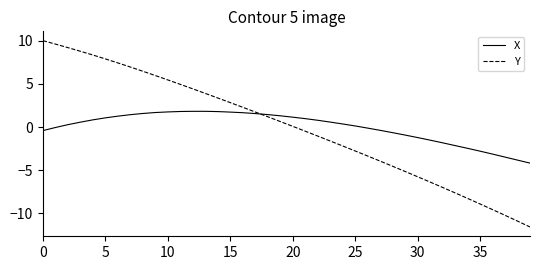

Which series has the widest spread of values?

Y